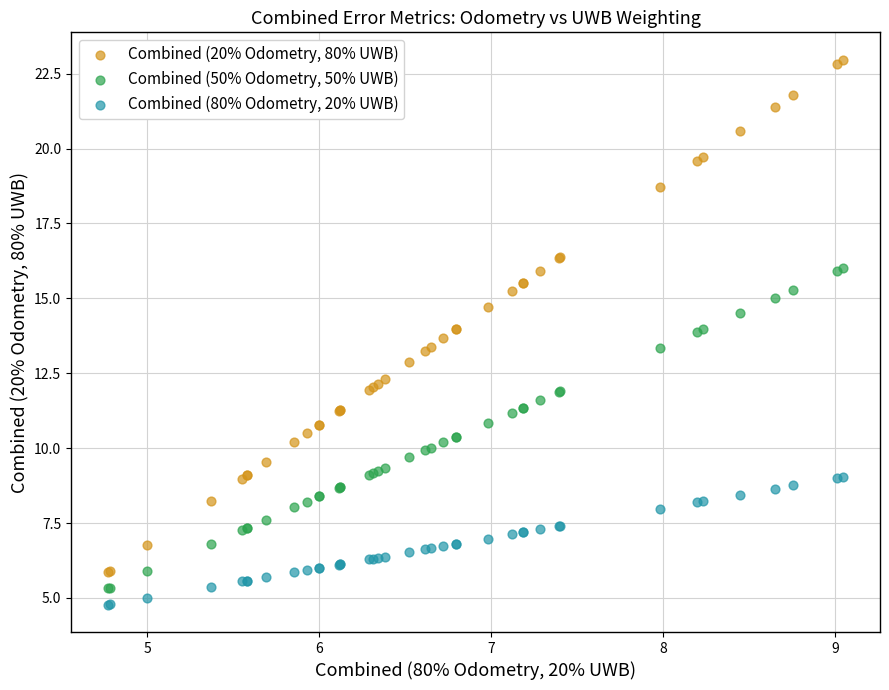

Which series has the largest Y range (max minus min)?

Combined (20% Odometry, 80% UWB)